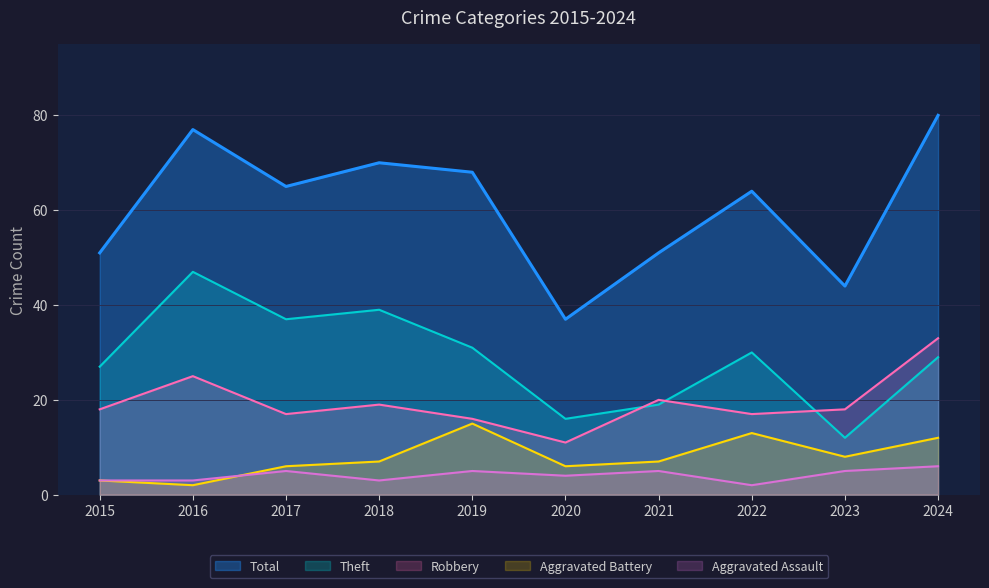

How many data points does each series have?

10